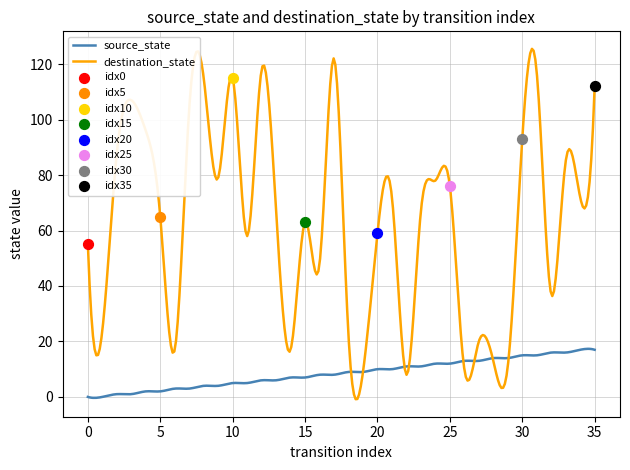

Which series has the largest Y range (max minus min)?

destination_state